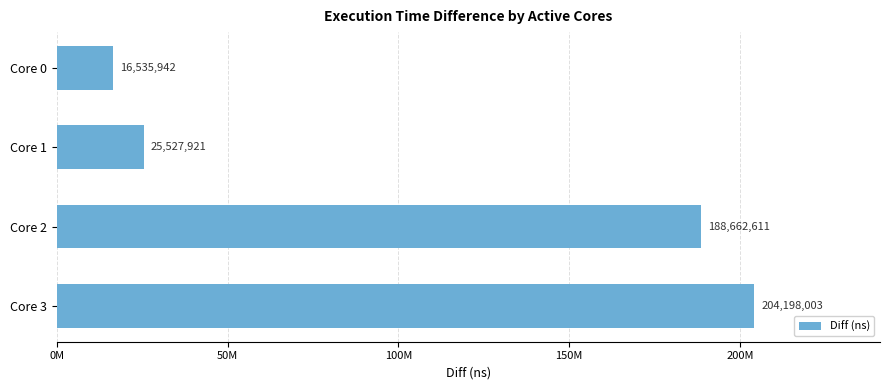

Are the bars horizontal?

Yes